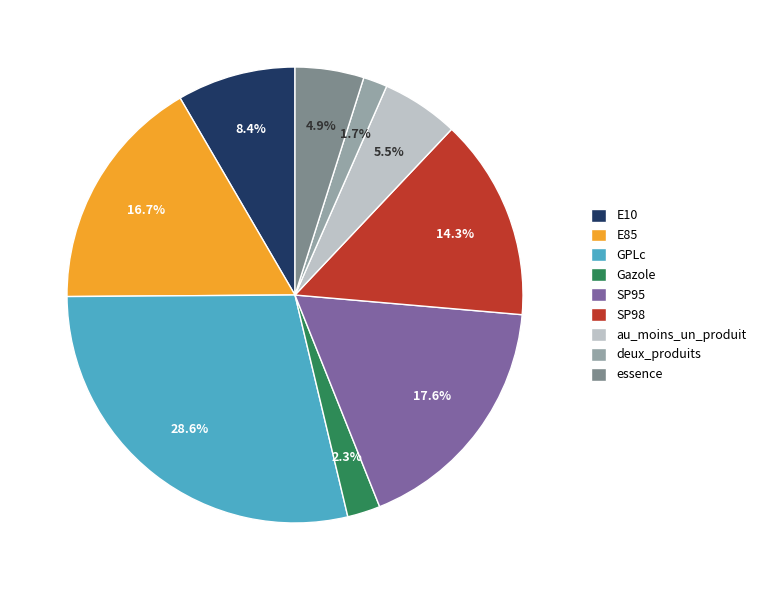

The SP95 slice represents 18% of the pie. True or false?

True